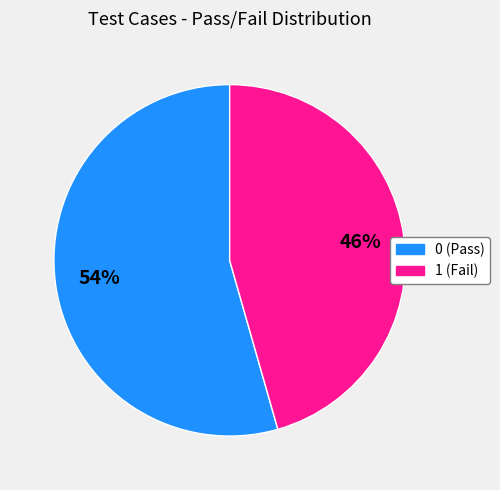

What is the ratio of the value at 0 to the value at 1?

1.2